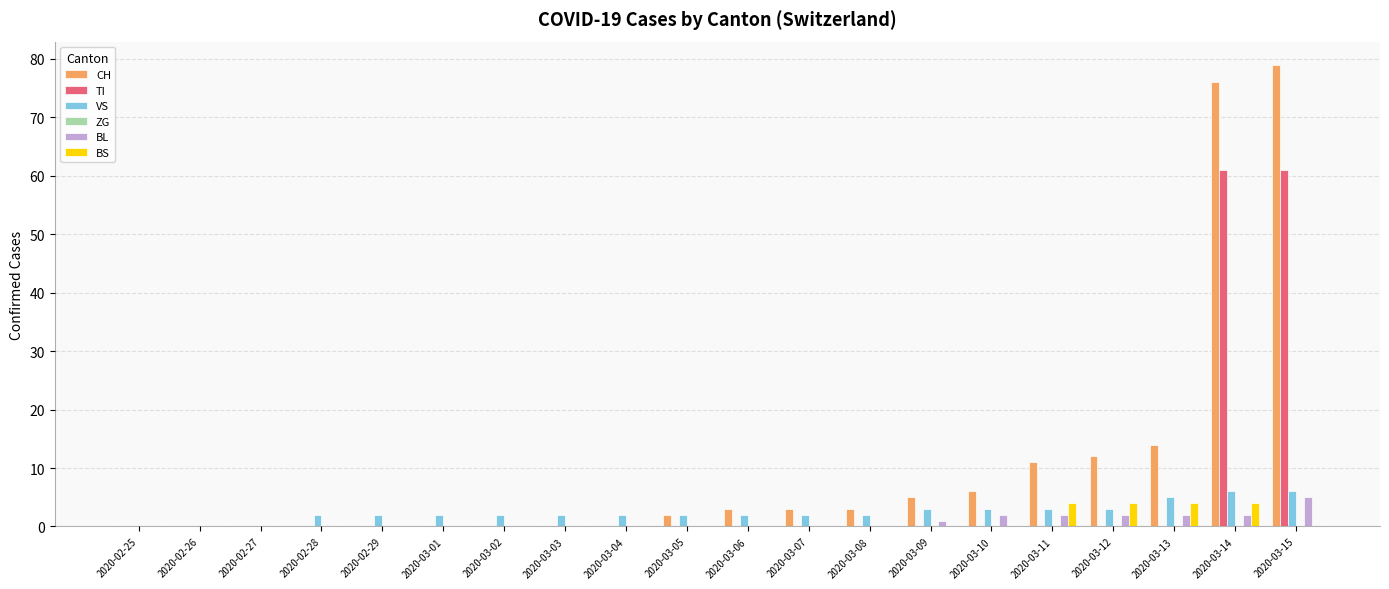

Is the value of VS at 2020-03-06 greater than the value of TI at 2020-02-29?

Yes